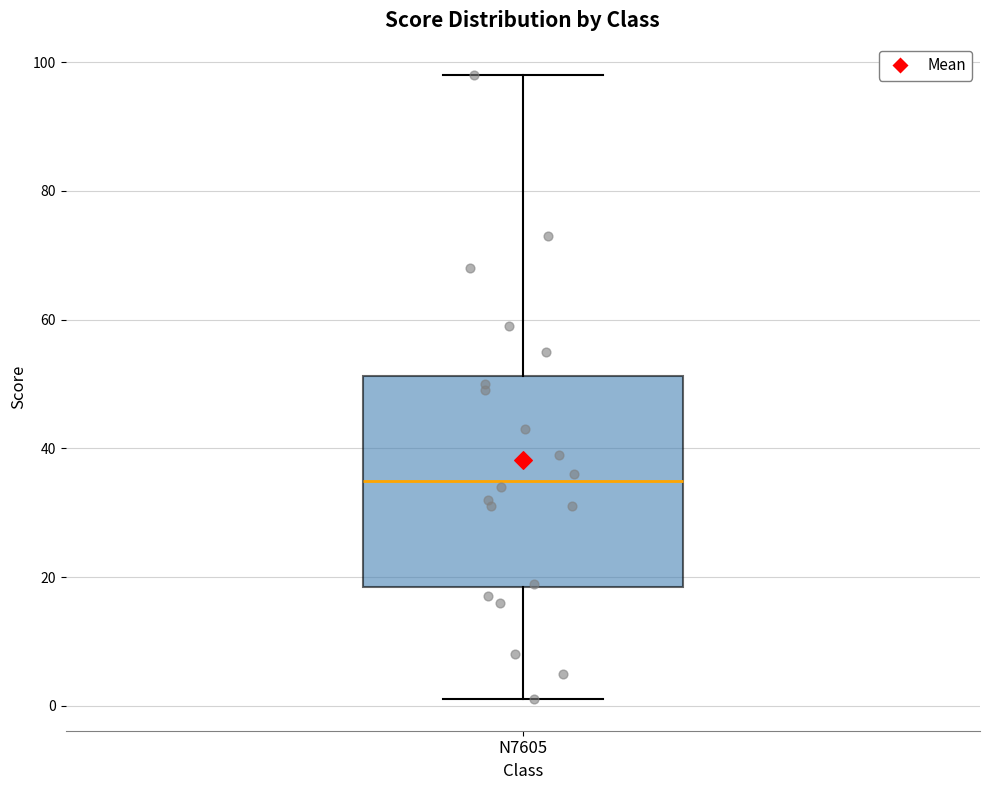

Read this box plot against the y-axis: the position of the median line, the range covered by the box, and the ends of both whiskers. The values are not printed on the chart, so give them approximately, as read against the axis.

median 36, box 18 to 52, whiskers 2 to 98